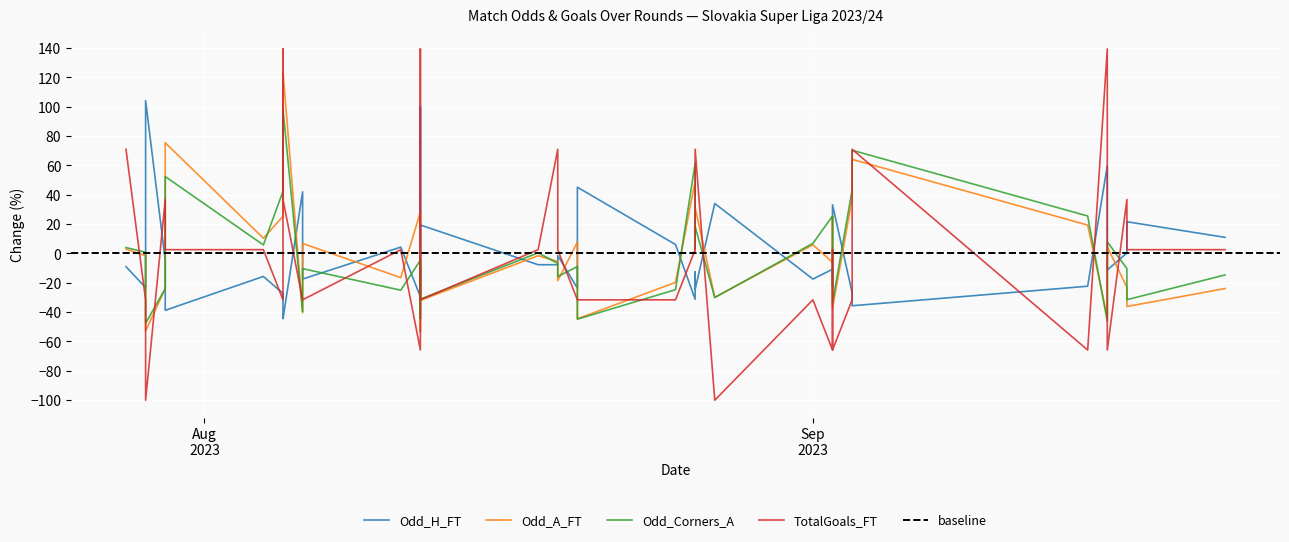

Where does the Odd_Corners_A series first go above -4?

1